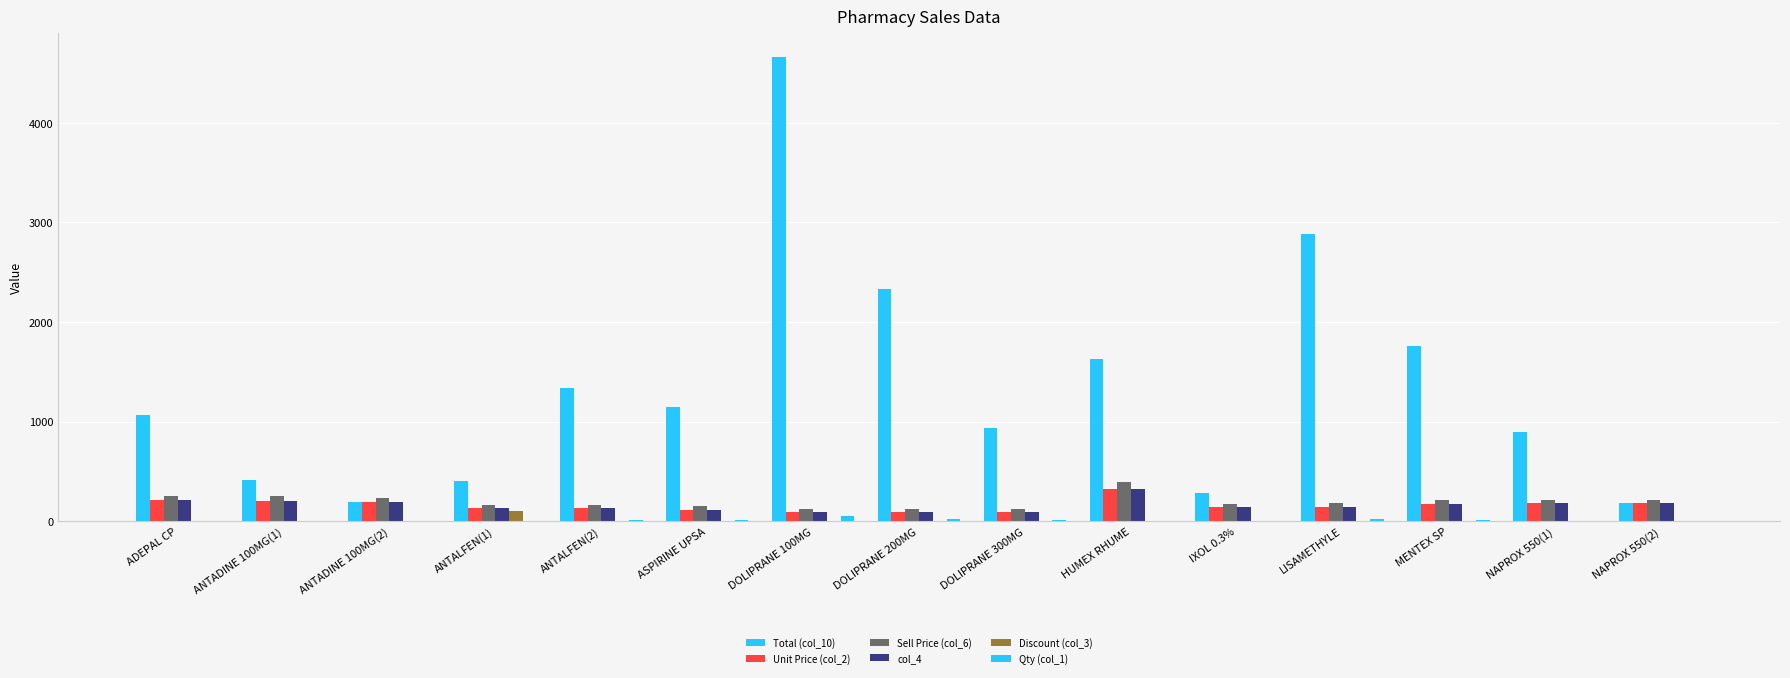

At which label is Unit Price (col_2) closest to 209?

ANTADINE 100MG(1)